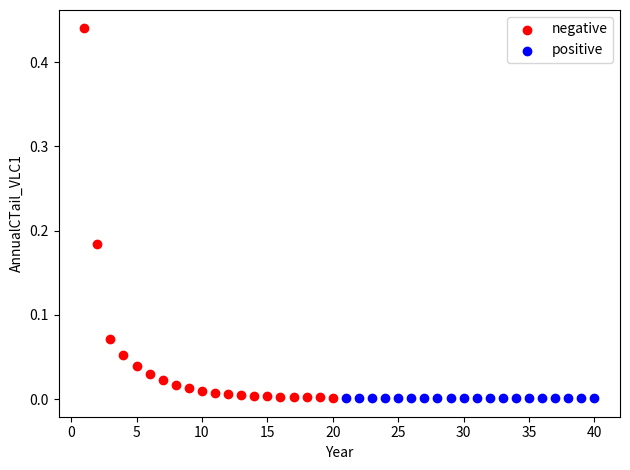

Which series has the widest spread of Y values?

negative